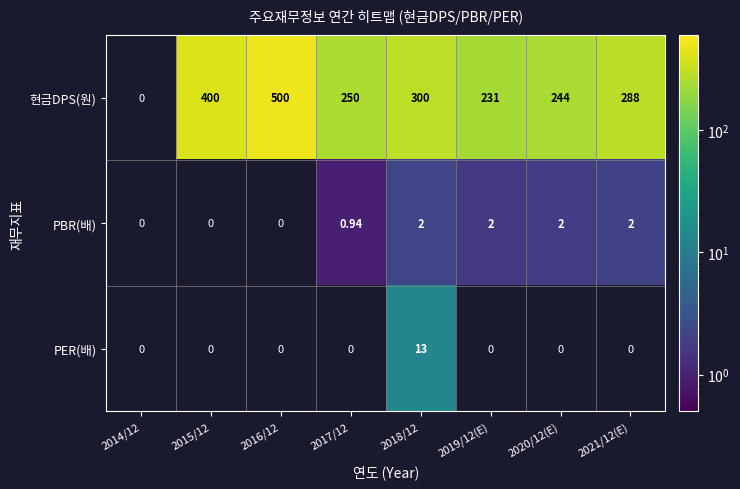

What is the spread (max minus min) of values at 2017/12?

249.1